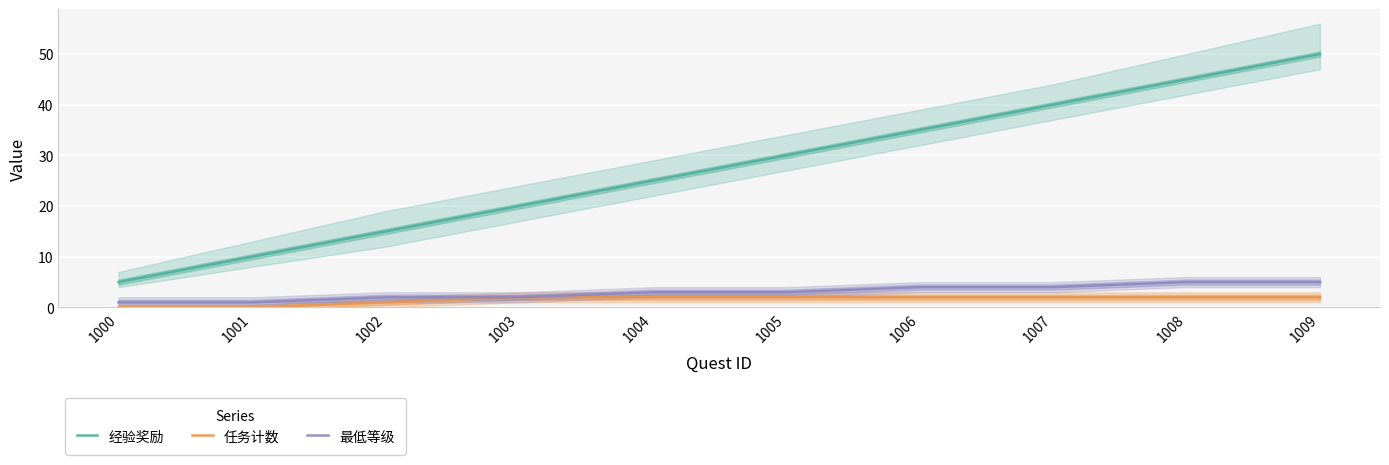

What is the value of the 最低等级 point at the 2nd from the left?

1